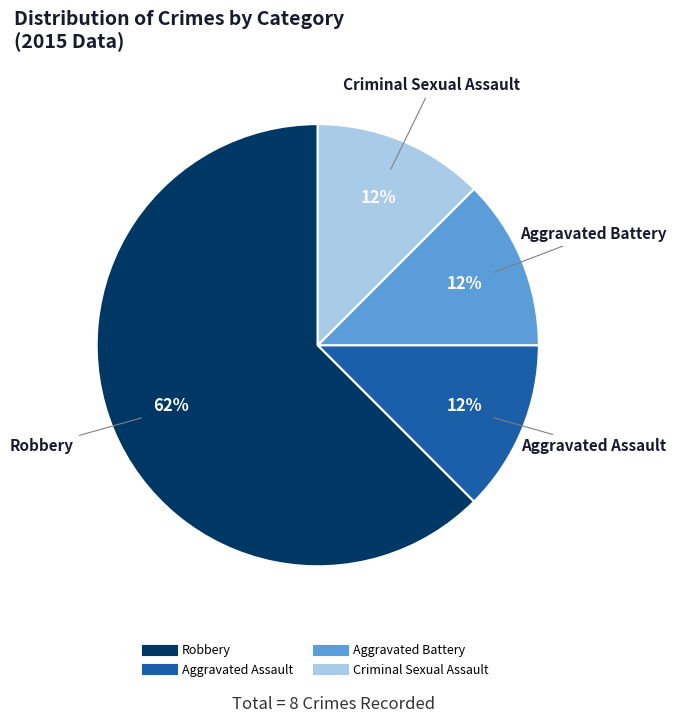

What is the largest slice in the pie chart?

Robbery